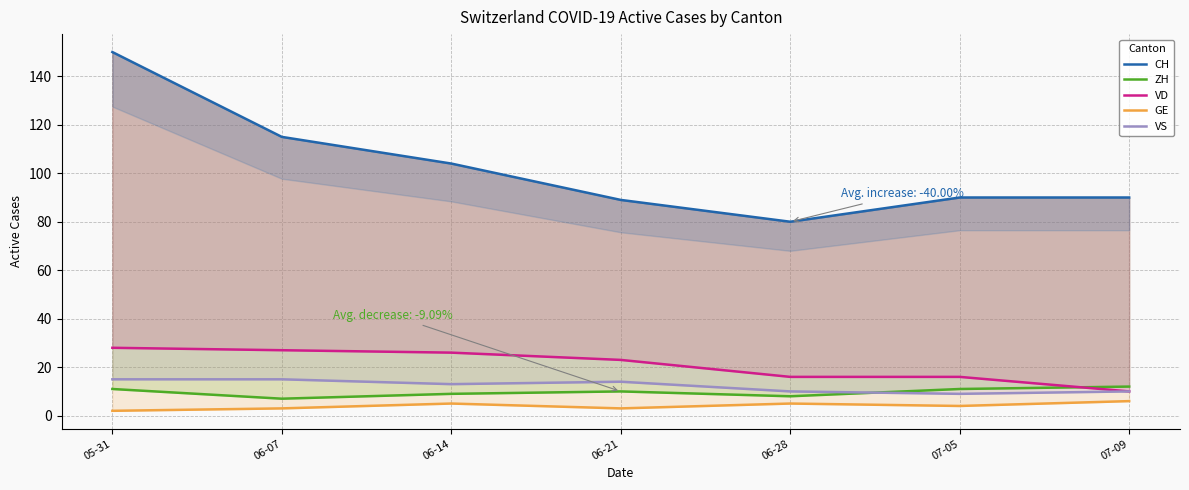

What is the value of the VS point at the 6th from the left?

9